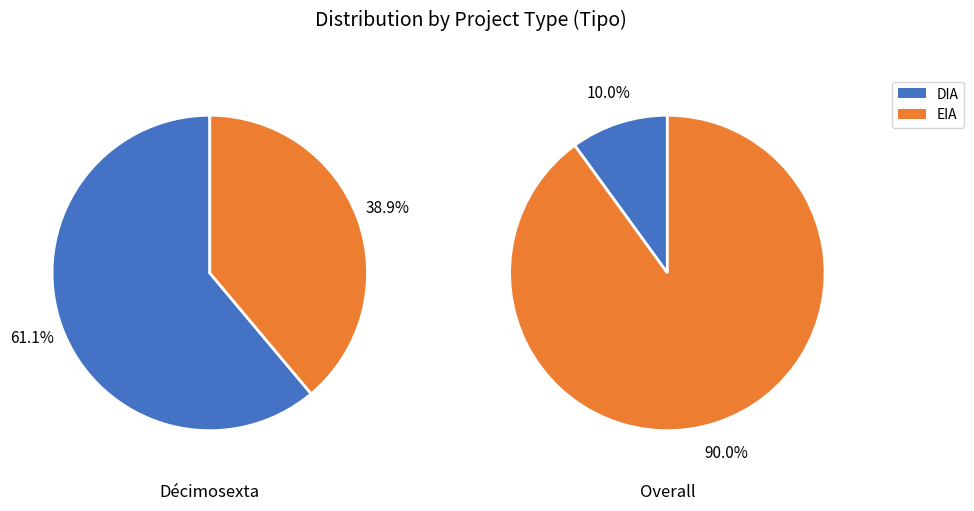

Count the number of slices in the pie.

2